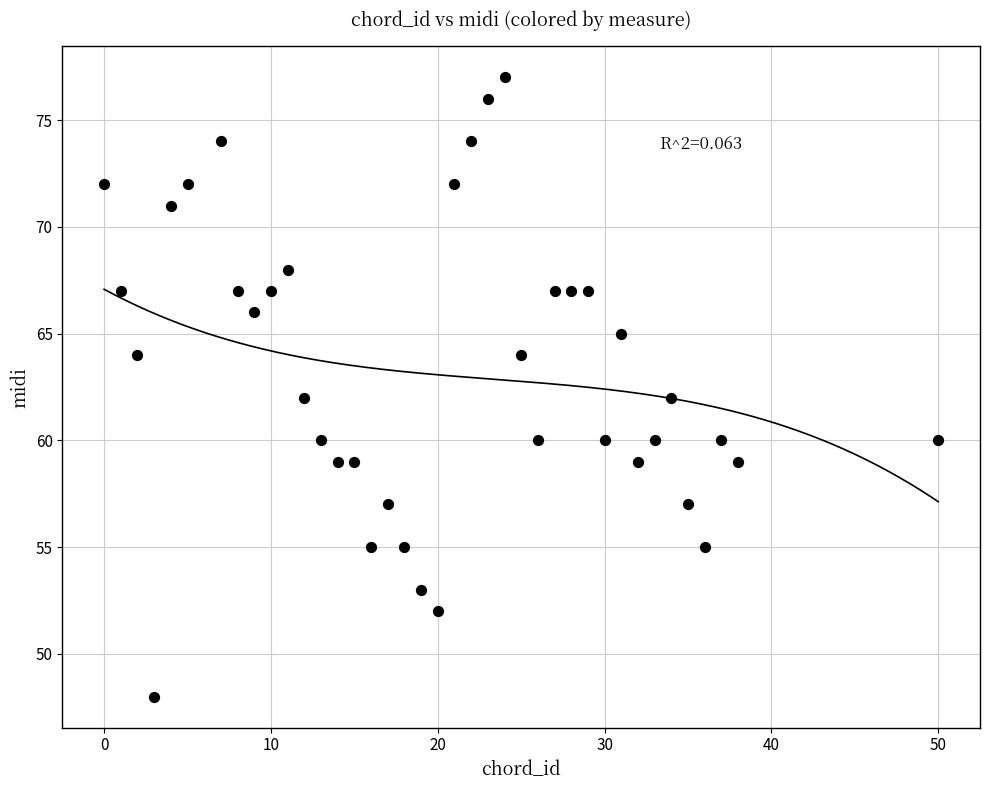

What is the range of X values (max minus min)?

50